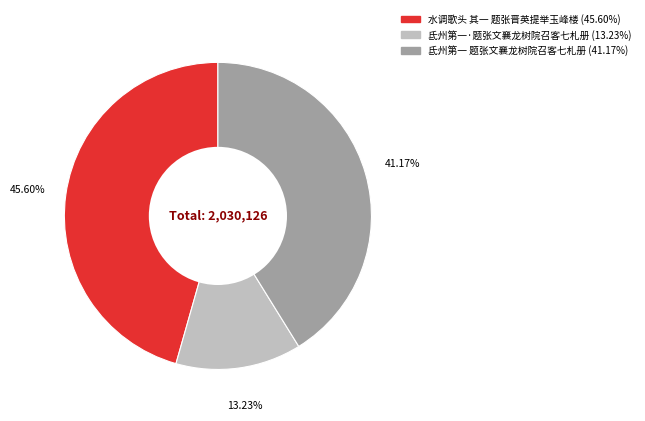

To the nearest percent, what percentage of the pie is 氐州第一 题张文襄龙树院召客七札册?

41%